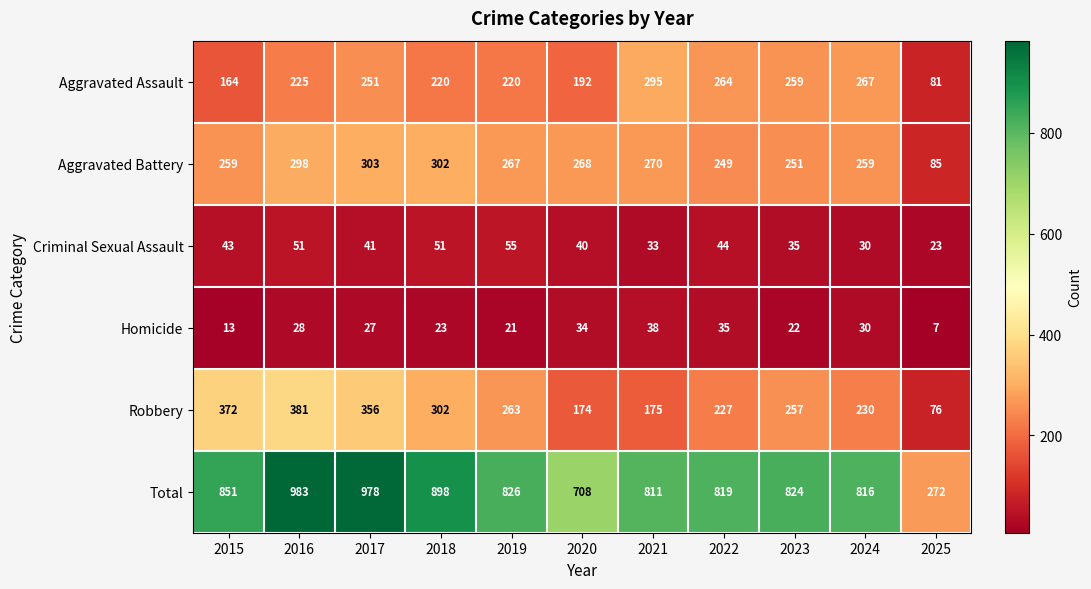

What is the lowest value of the Criminal Sexual Assault series?

23